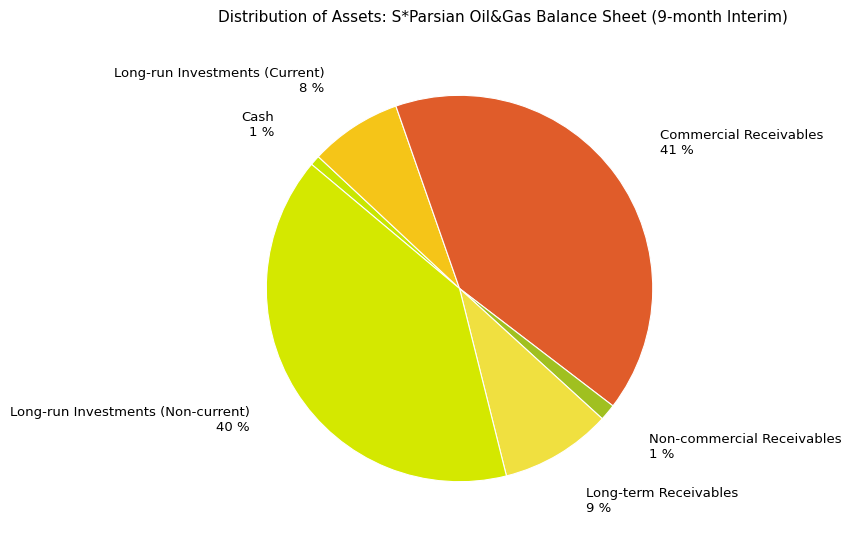

What percentage is the Non-commercial Receivables slice, to the nearest percent?

1%